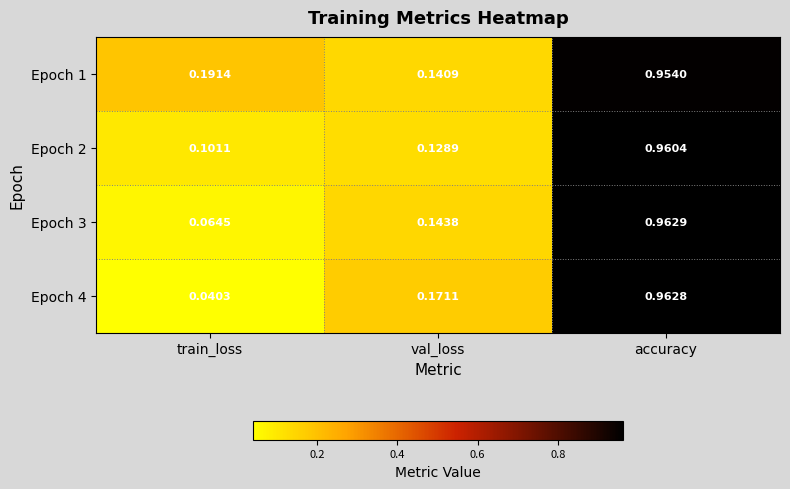

Where is Epoch 3 nearest to the value 0?

train_loss